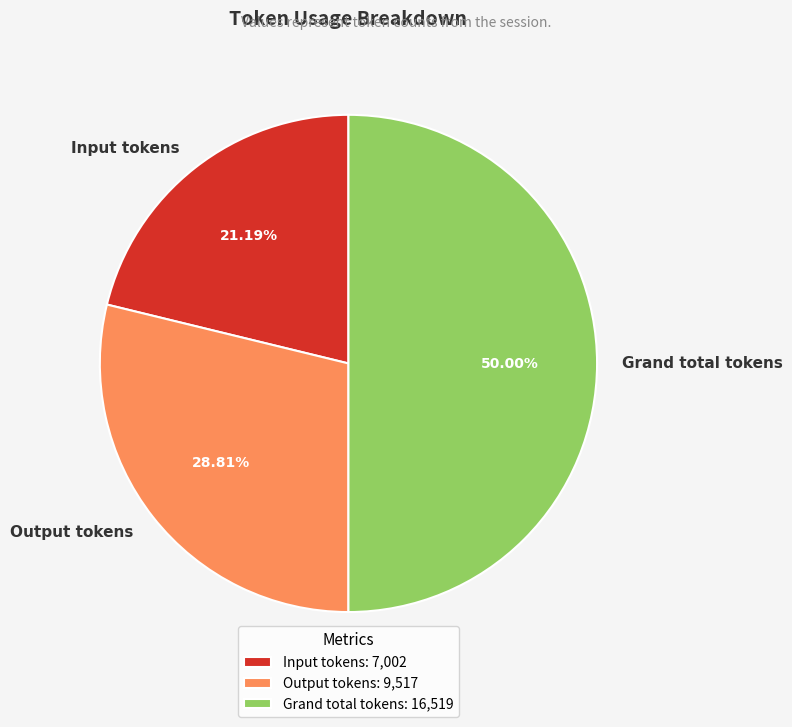

To the nearest percent, what percentage of the pie is Output tokens?

29%